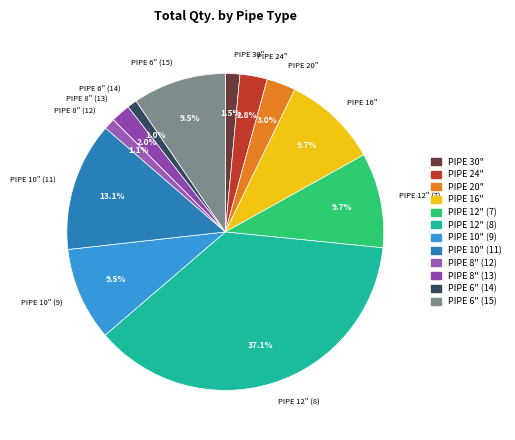

What is the largest slice in the pie chart?

PIPE 12" (8)